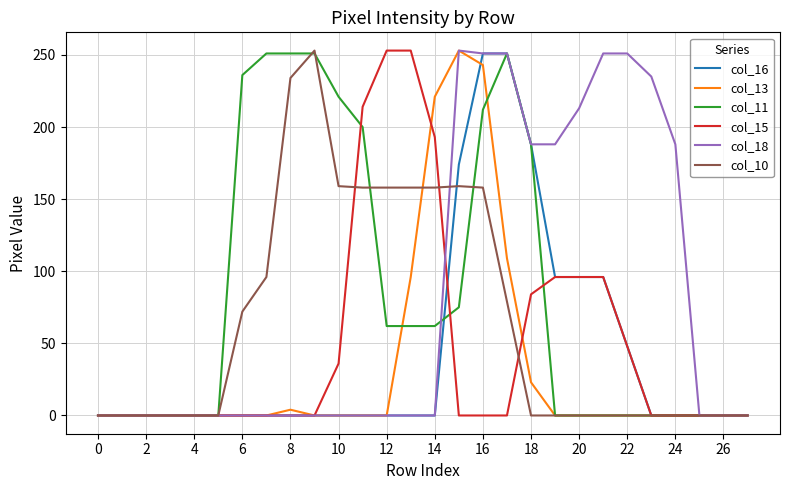

What is the highest value of the col_16 series?

251